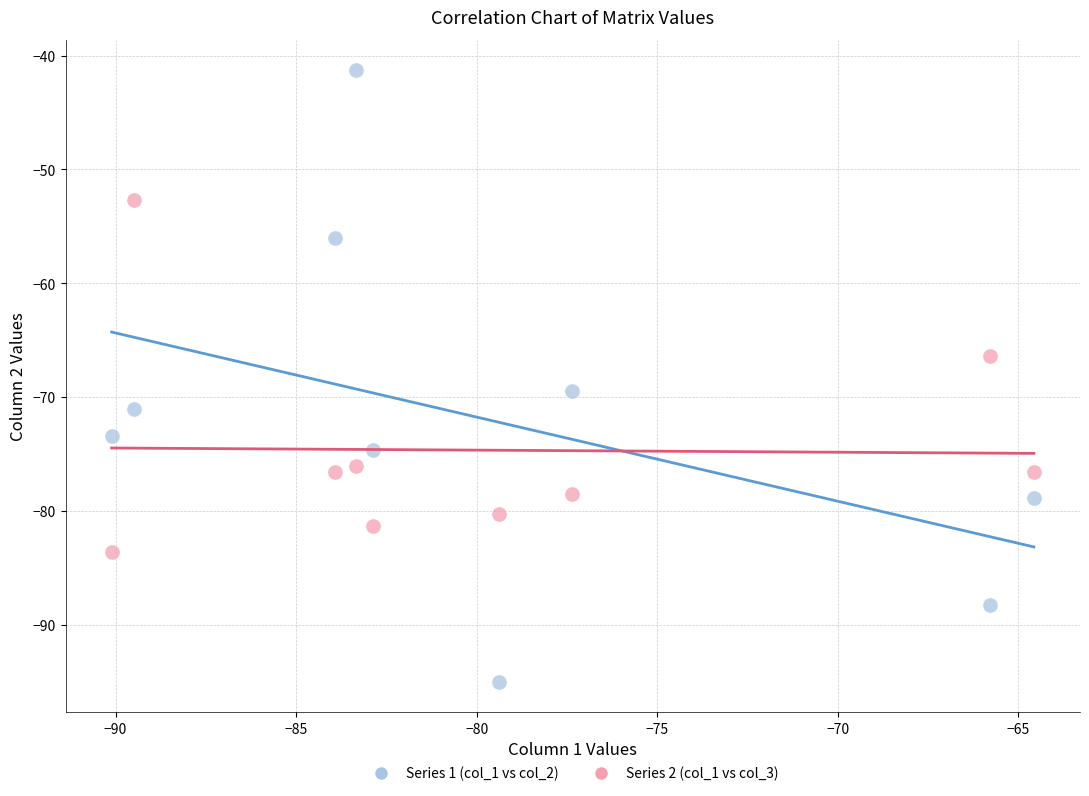

Which series has the largest Y range (max minus min)?

Series 1 (col_1 vs col_2)